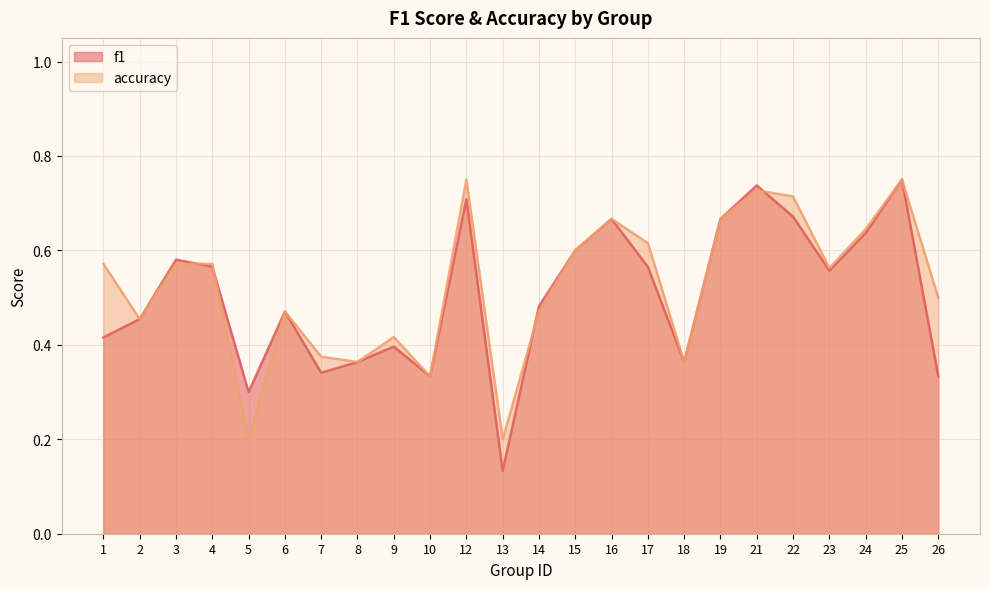

What is the value of the accuracy point at the 9th from the left?

0.4